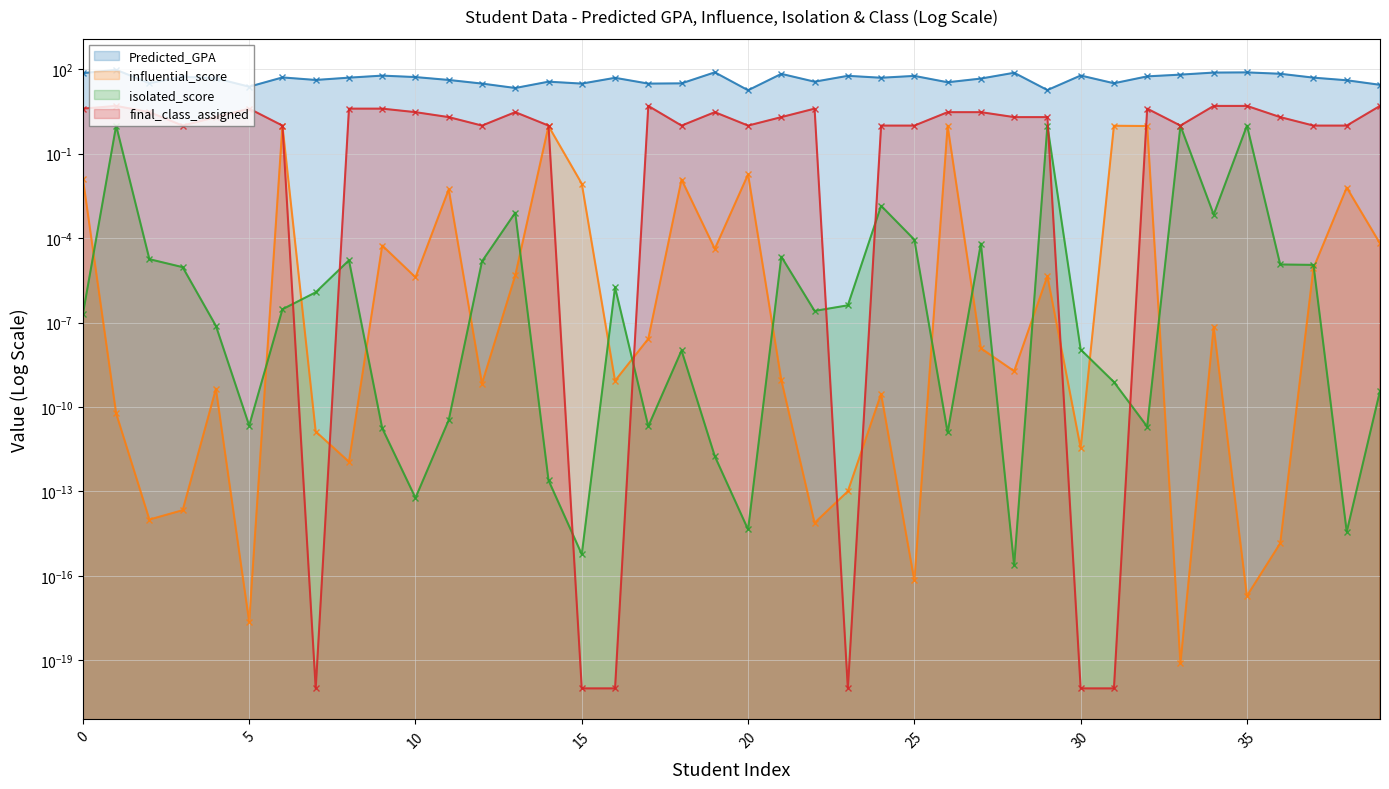

List the labels in order of influential_score value, smallest first.

33, 5, 35, 25, 36, 22, 2, 3, 23, 8, 30, 7, 1, 24, 4, 12, 16, 21, 28, 27, 17, 34, 10, 29, 13, 37, 19, 9, 39, 11, 38, 15, 18, 0, 20, 32, 14, 26, 31, 6